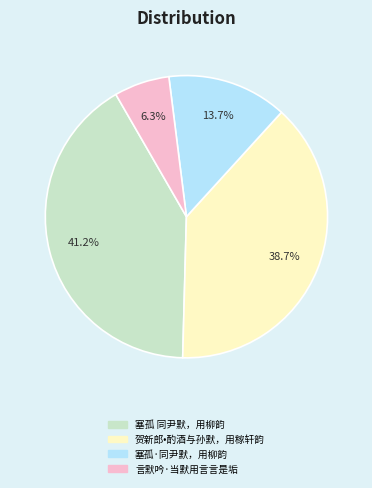

Which has a higher value, 贺新郎•酌酒与孙默，用稼轩韵 or 塞孤·同尹默，用柳韵?

贺新郎•酌酒与孙默，用稼轩韵